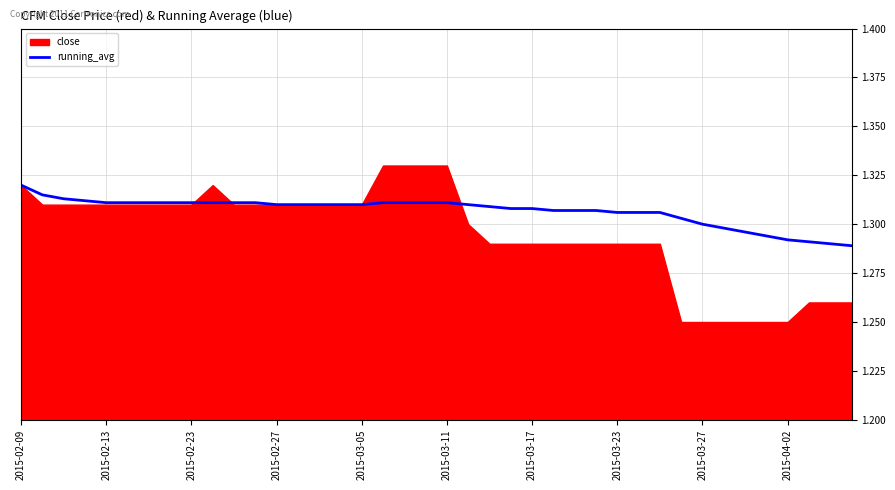

Rank the categories by value from lowest to highest.

39, 38, 37, 36, 35, 34, 33, 32, 31, 28, 29, 30, 25, 26, 27, 23, 24, 22, 12, 13, 14, 15, 16, 21, 2015-03-05, 2015-03-11, 2015-03-17, 2015-03-23, 2015-03-27, 2015-04-02, 10, 11, 17, 18, 19, 20, 2015-02-27, 2015-02-23, 2015-02-13, 2015-02-09